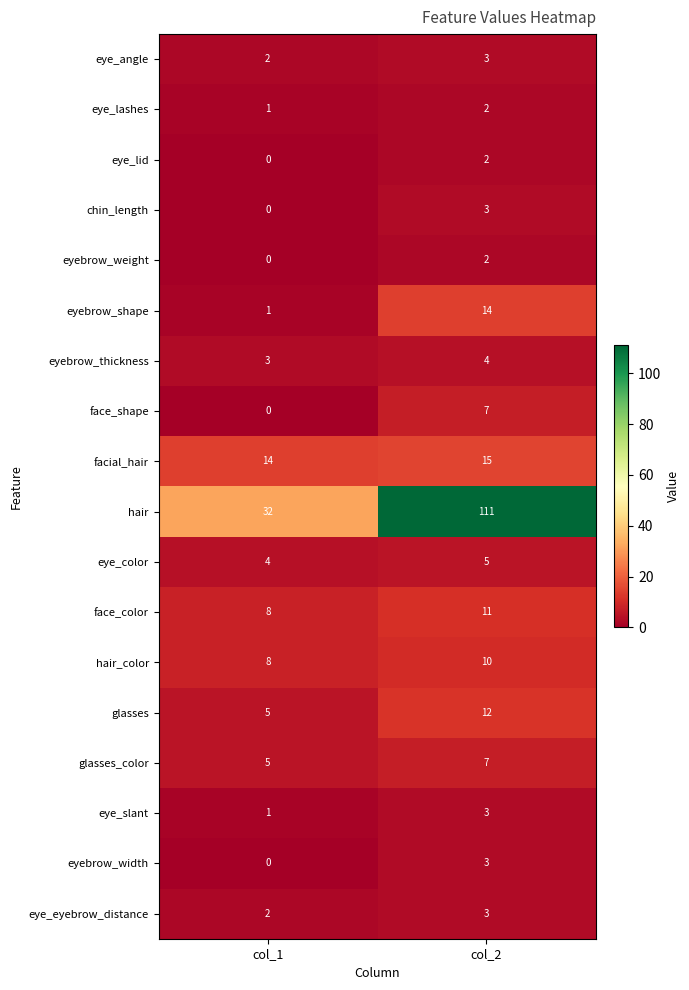

How many distinct data groups are displayed?

18